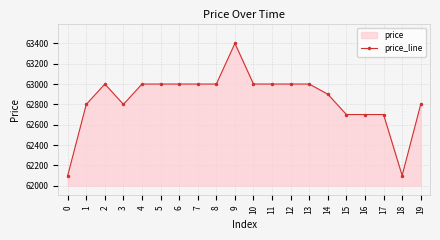

How many lines are shown in the chart?

1